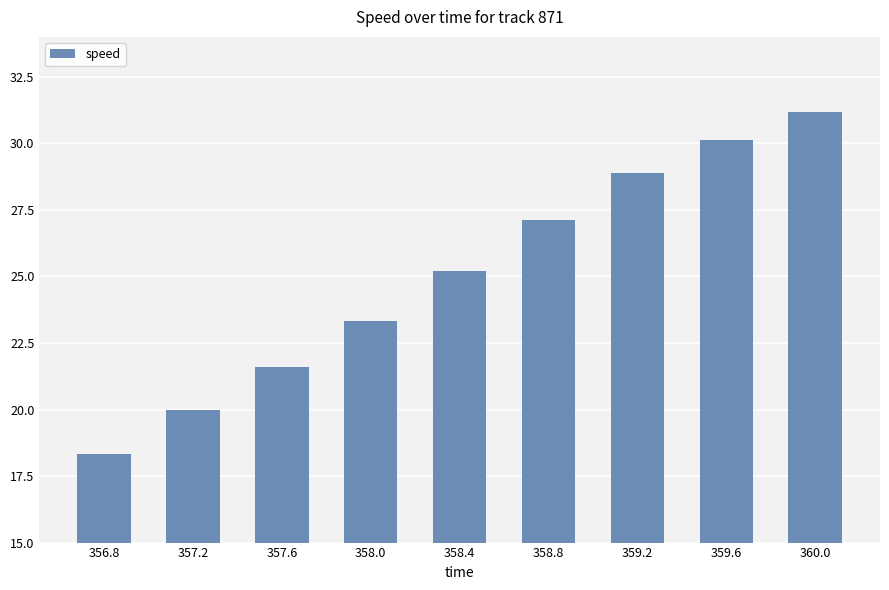

At which label is the value closest to 24?

358.0